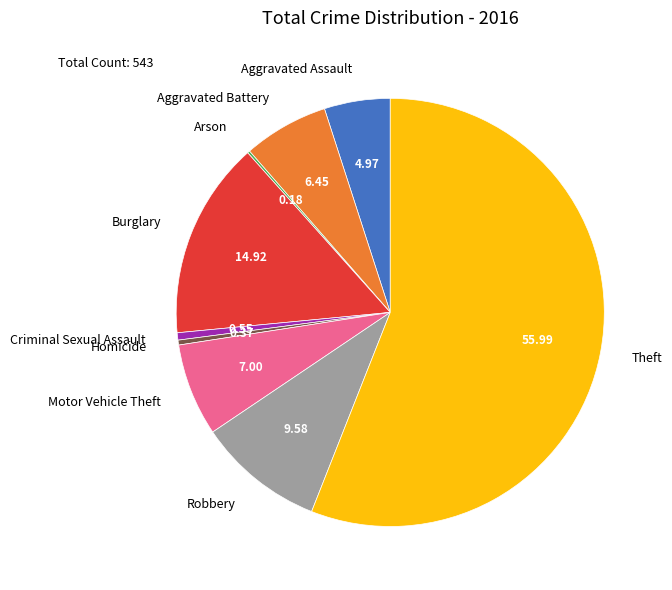

Which category has the biggest portion of the pie?

Theft